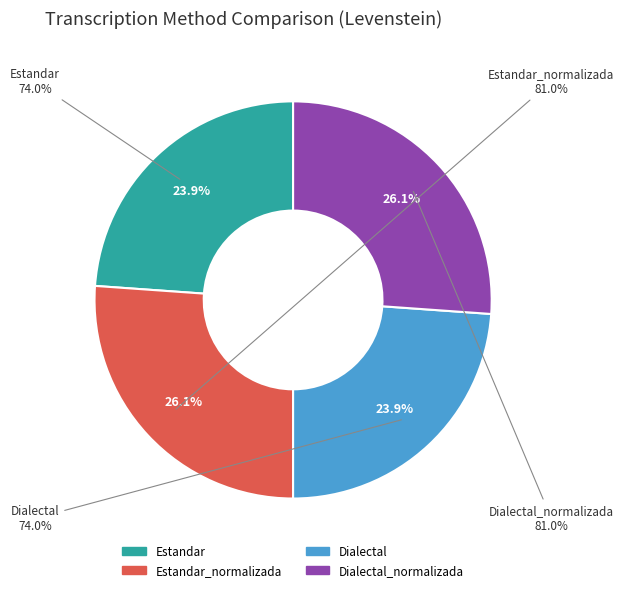

Count the number of slices in the pie.

4